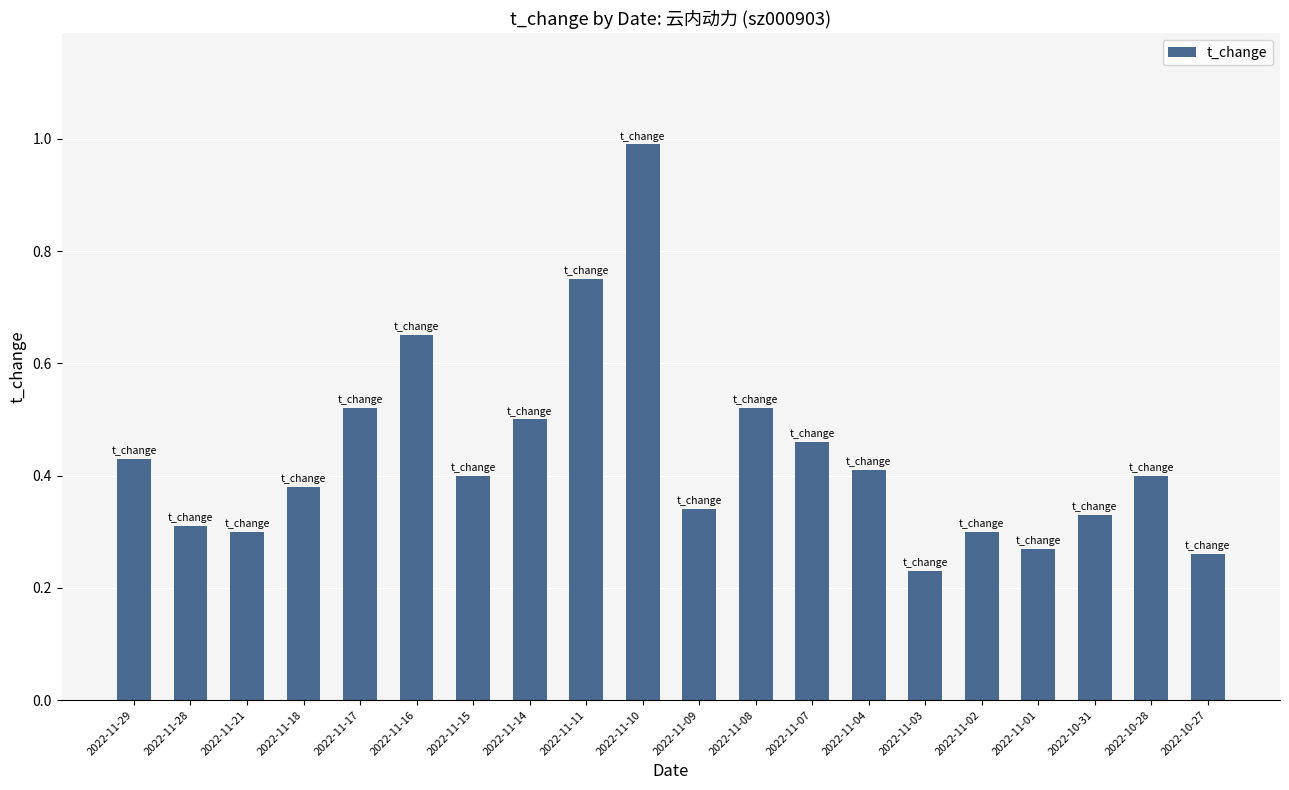

What is the change in value from 2022-11-29 to 2022-11-17?

+0.1